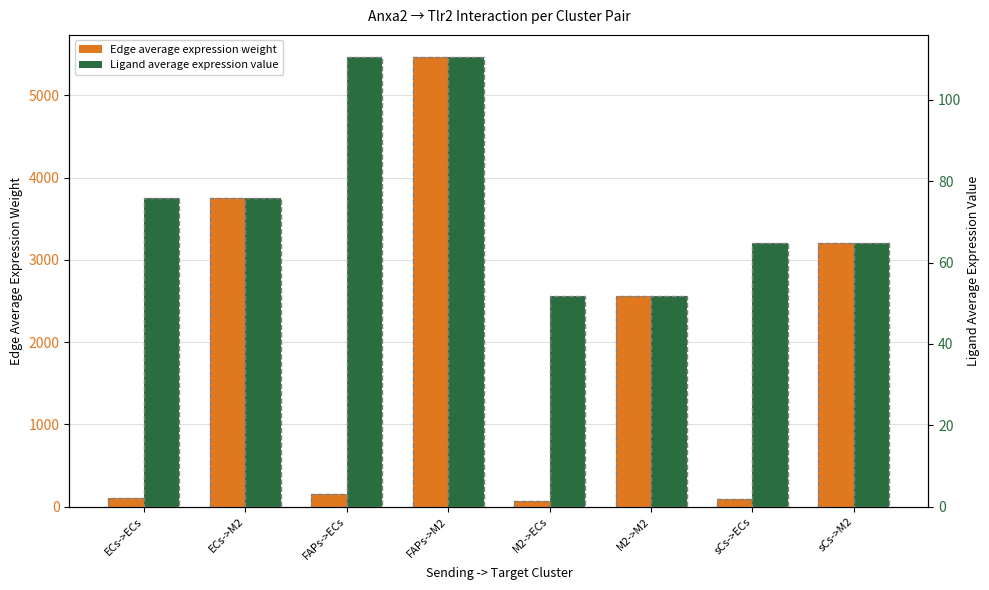

How many values in the Edge average expression weight series exceed 2556?

4